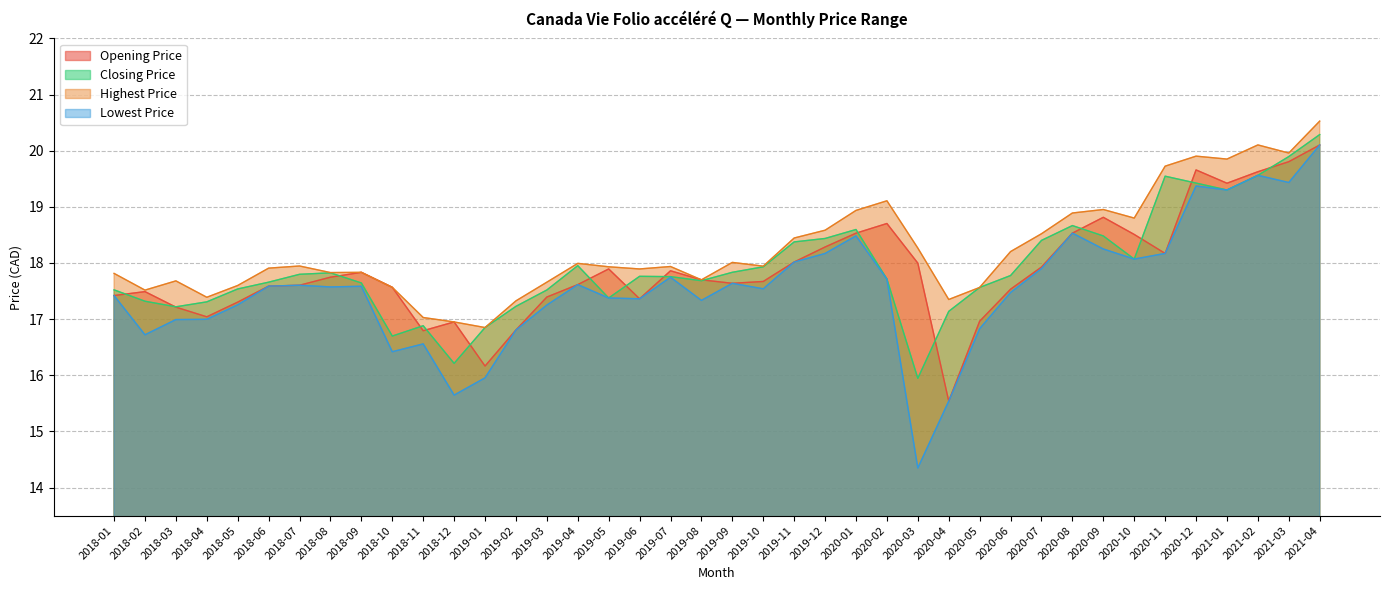

What is the greatest value displayed?

20.5